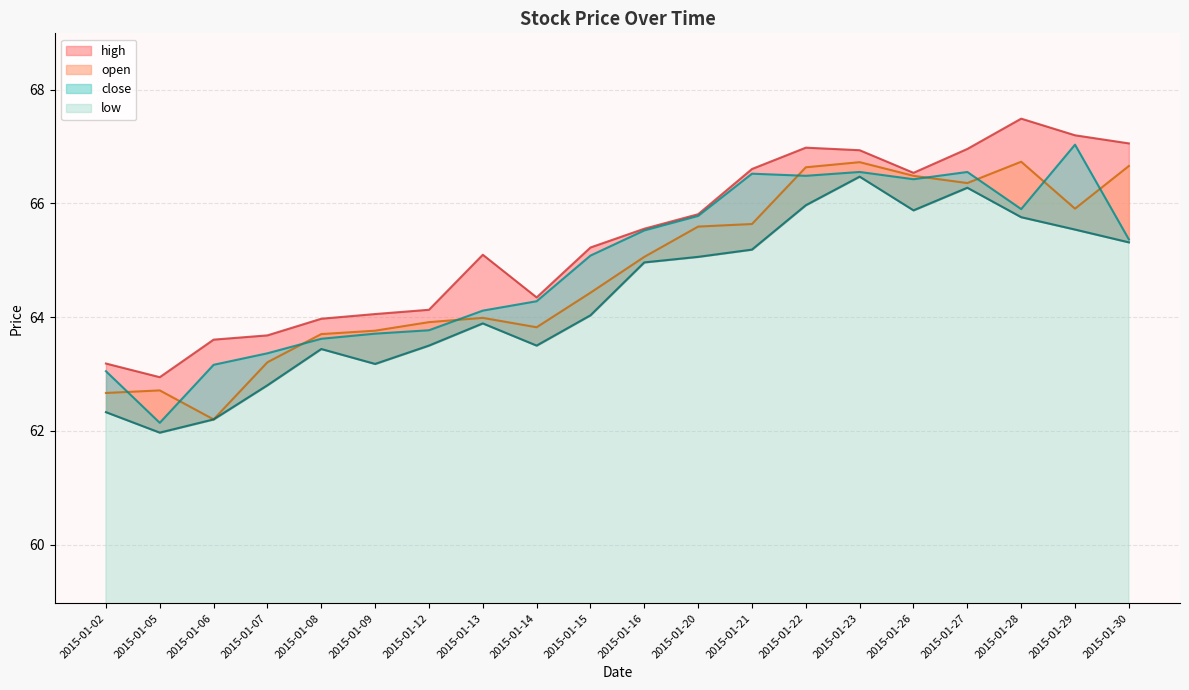

What are all the series names shown in the legend?

open, high, low, close